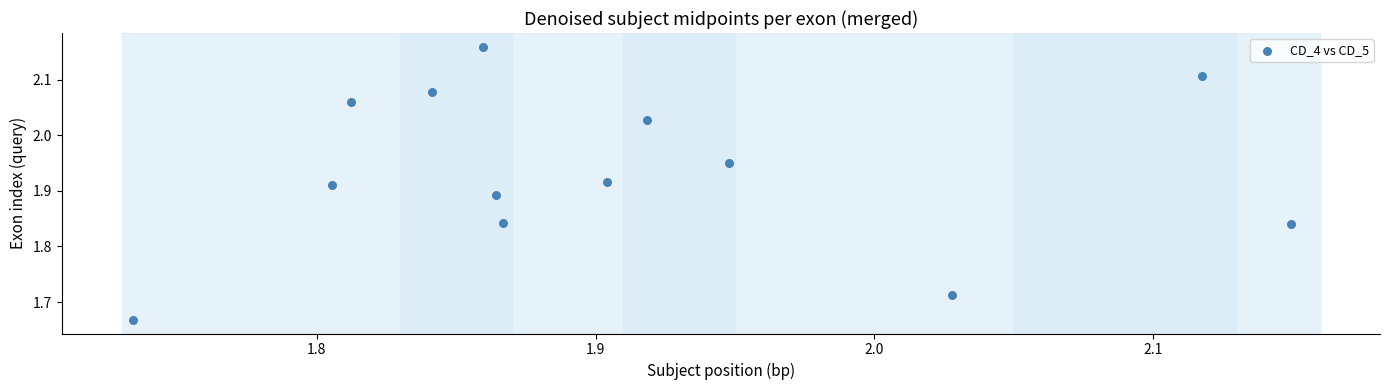

What is the range of Y values (max minus min)?

0.5